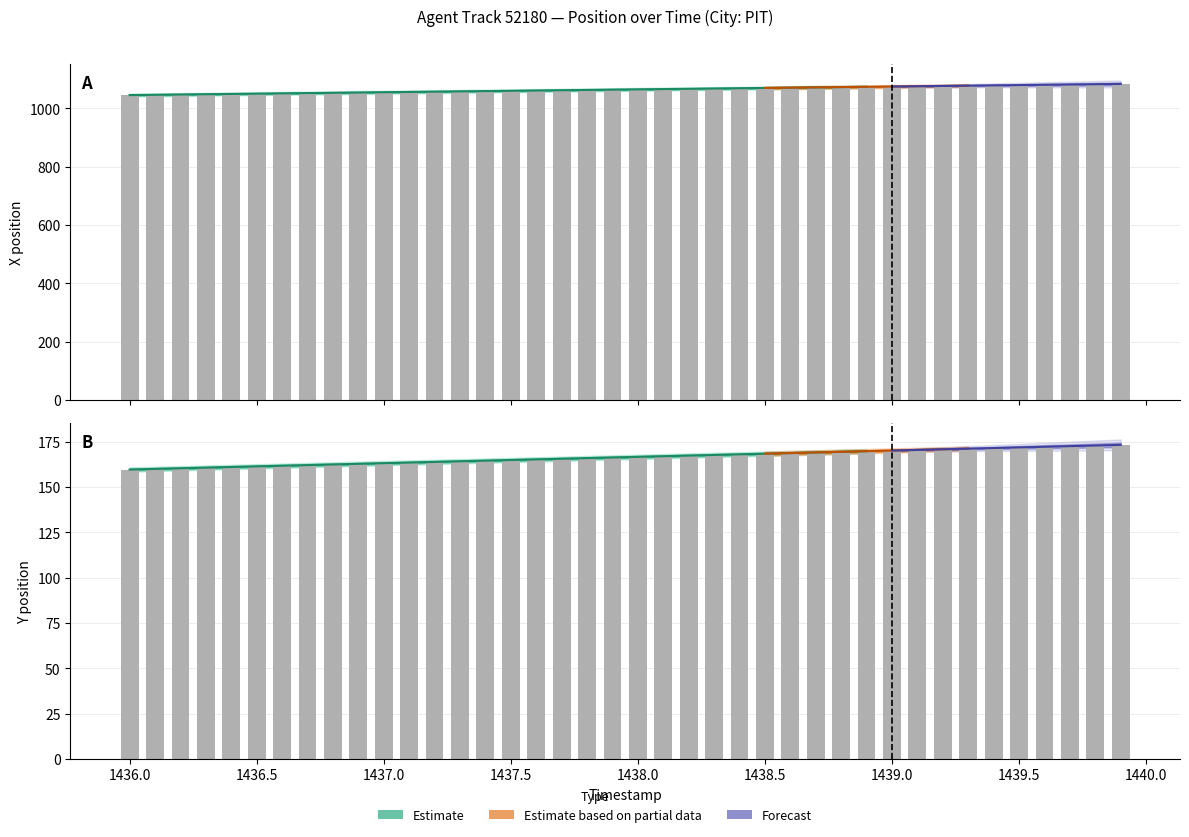

What position from the left is 1439.4?

35